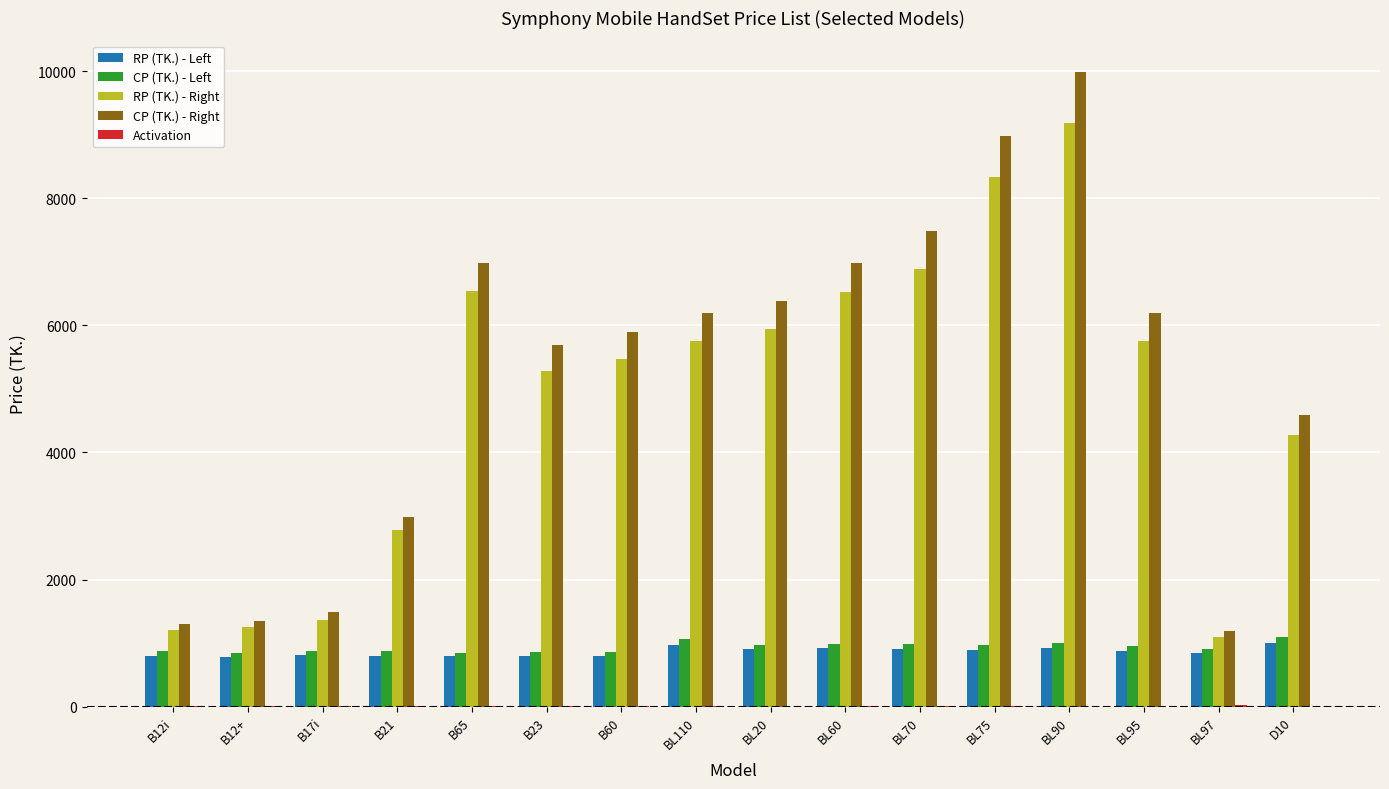

Read the CP (TK.) - Left value at BL75.

970